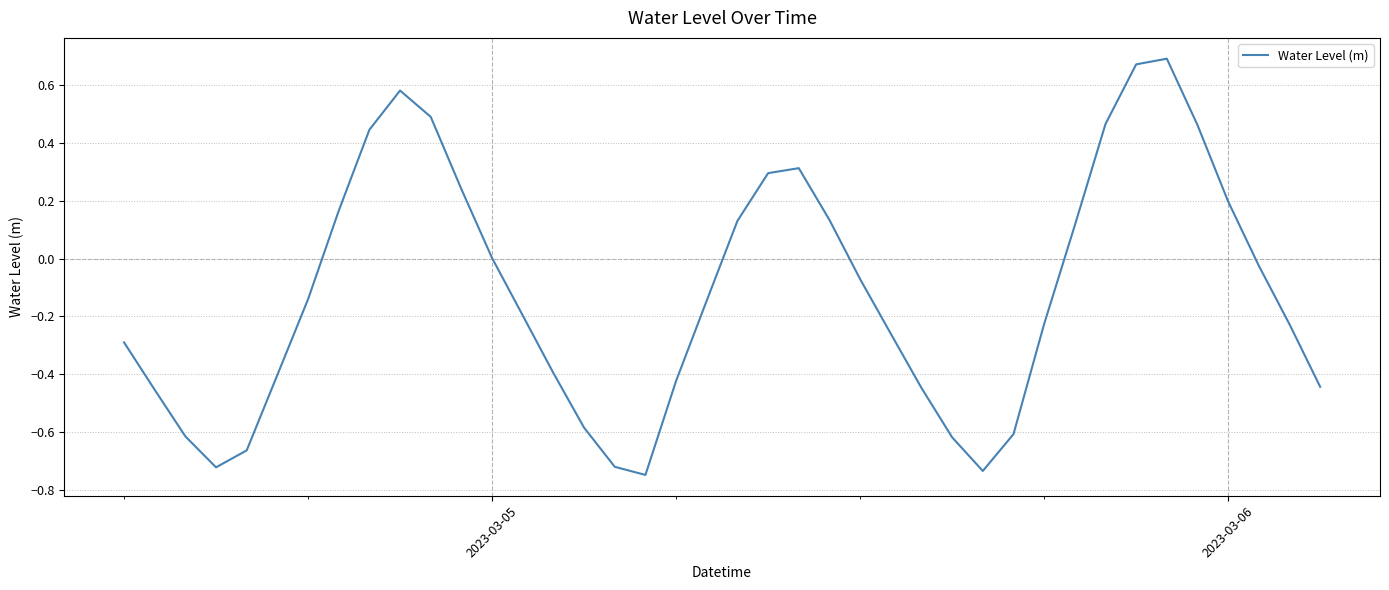

Does the chart display data point markers on the line(s)?

No